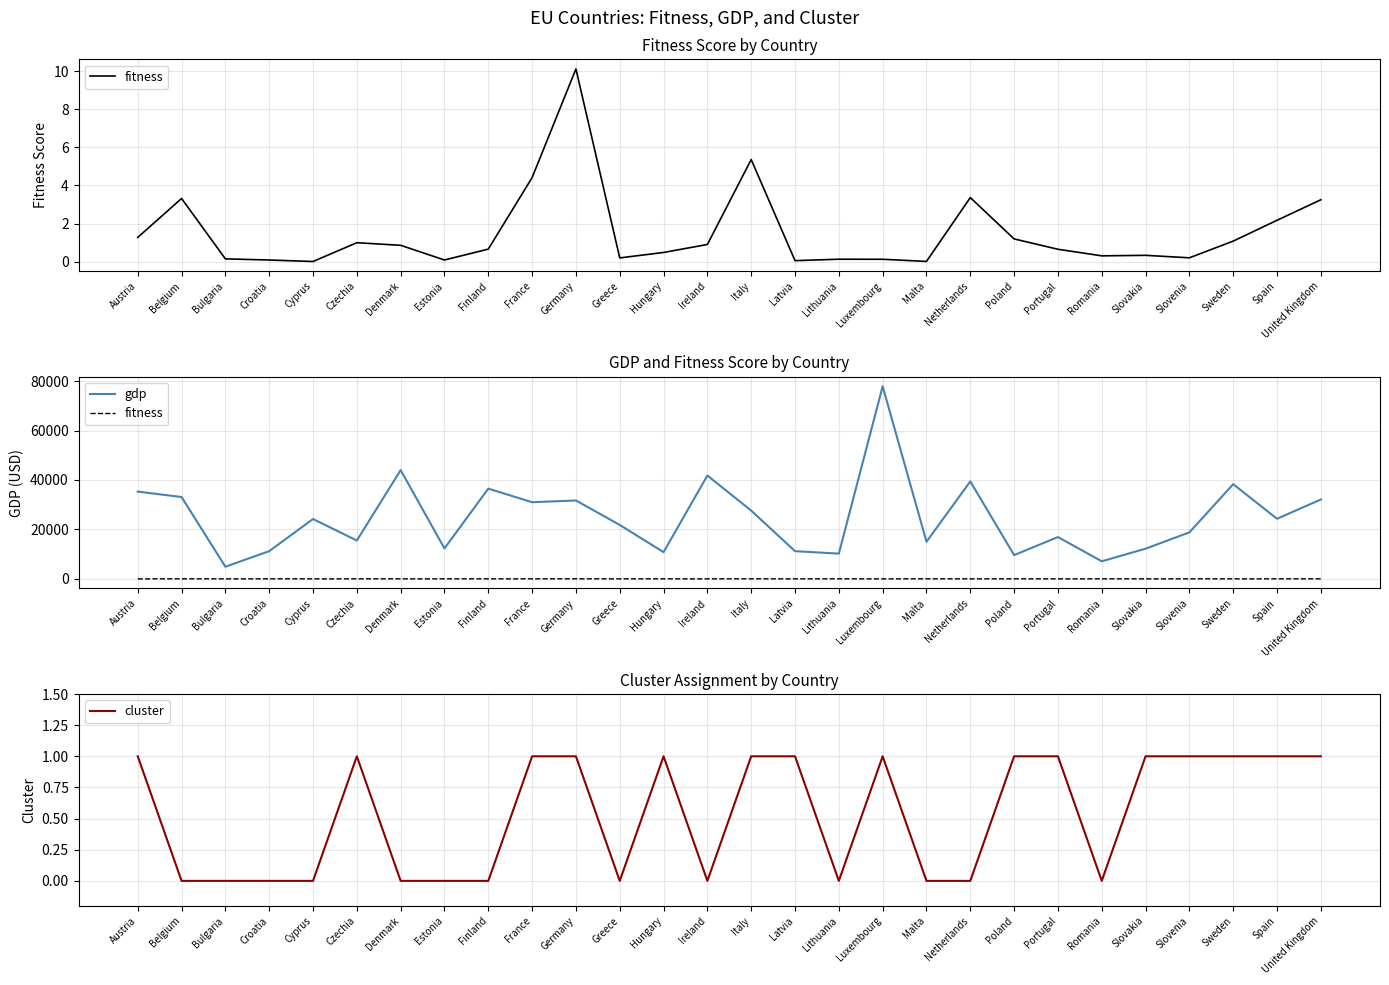

Is it true that cluster equals 1.0 at United Kingdom?

True